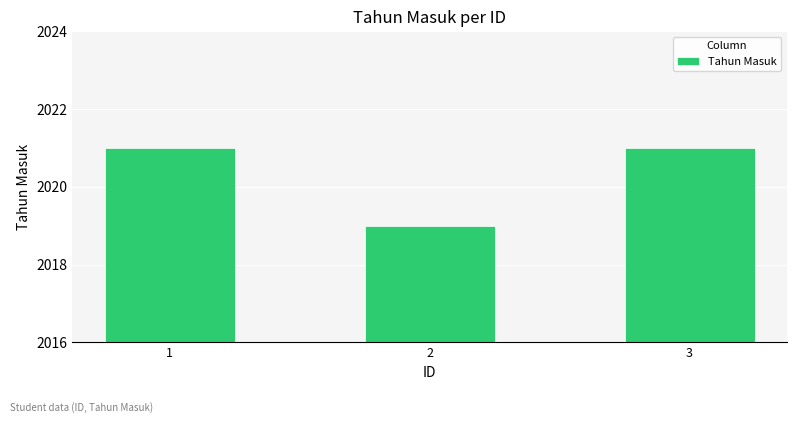

Reading left to right, transcribe all the data shown in this chart.

1=2021	2=2019	3=2021